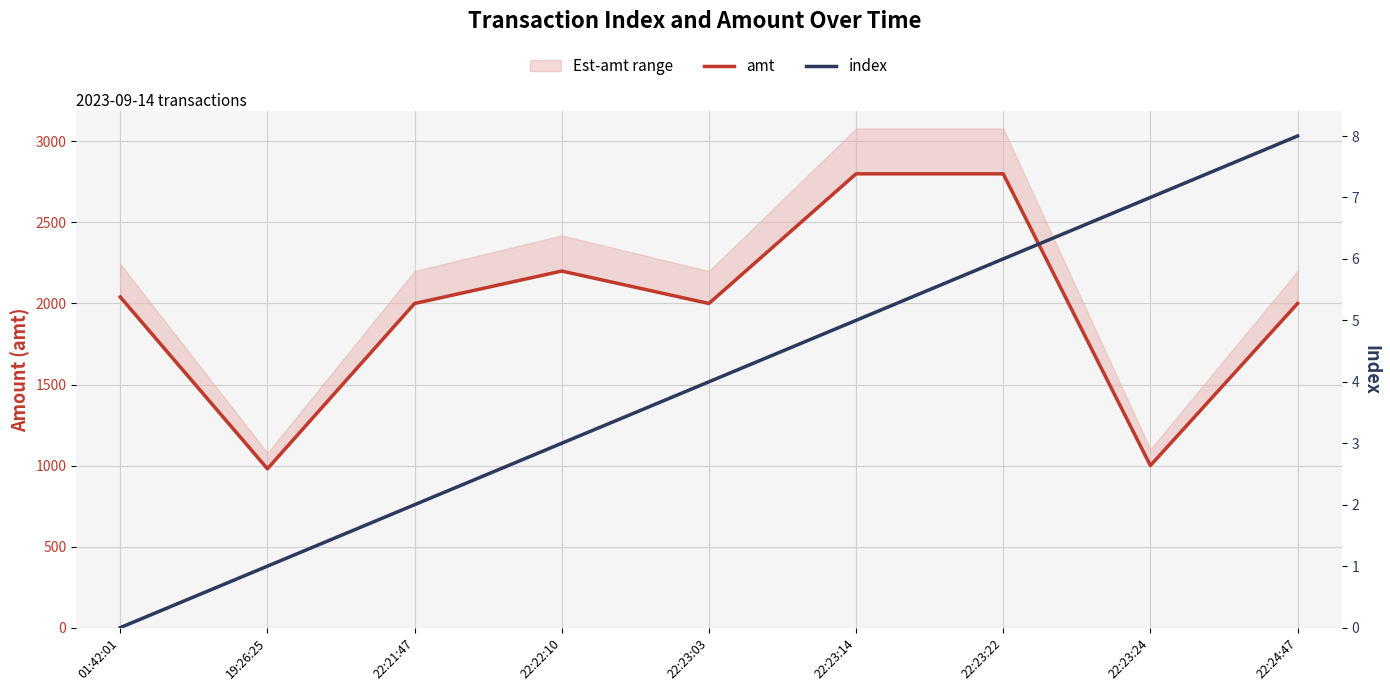

What is the label of the 5th point from the left?

22:23:03